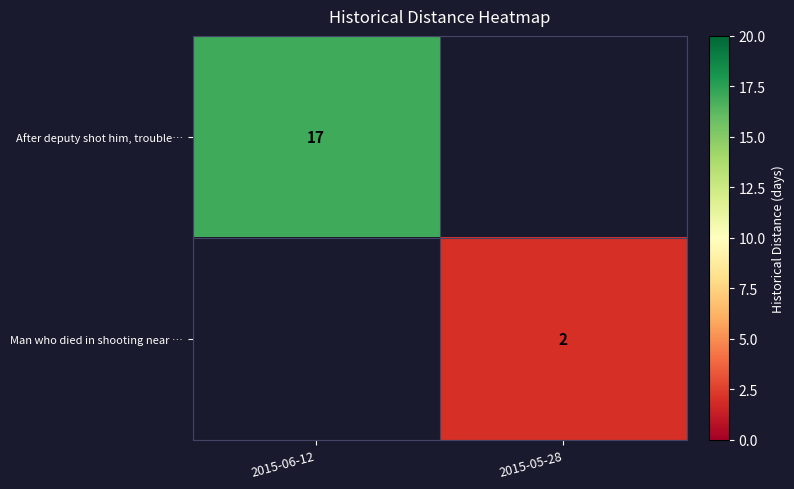

The Man who died in shooting near … series shows 3 at 2015-05-28. True or false?

False